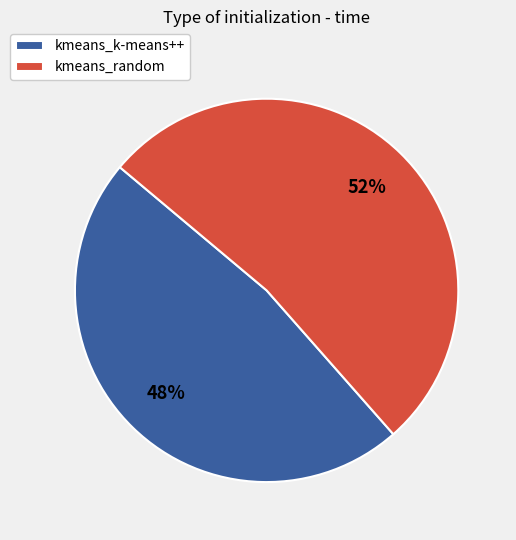

To the nearest percent, what is the combined percentage of kmeans_random and kmeans_k-means++?

100%